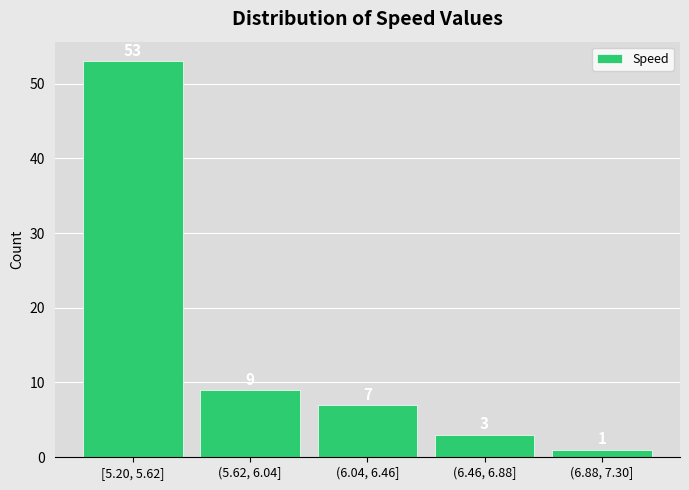

Reading right to left, list all the values displayed in this chart.

(6.88, 7.30]=1	(6.46, 6.88]=3	(6.04, 6.46]=7	(5.62, 6.04]=9	[5.20, 5.62]=53